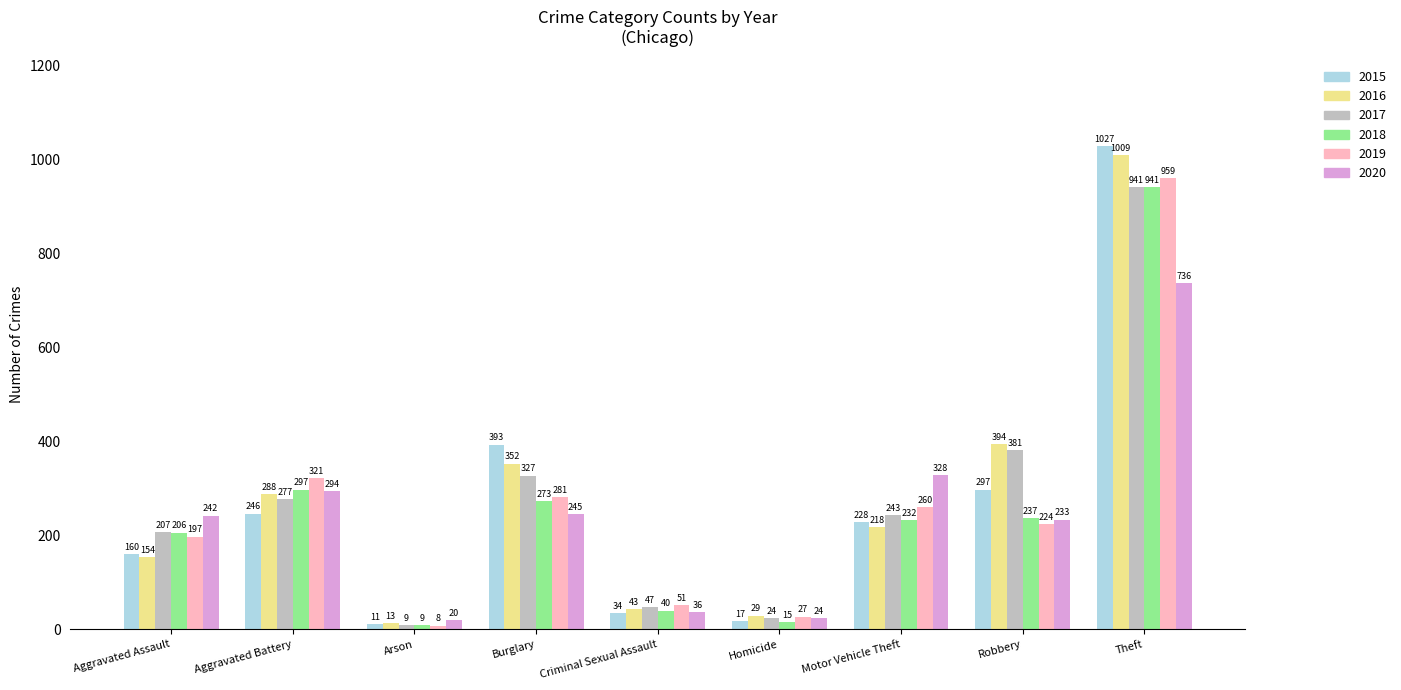

What is the difference between the second highest and minimum values in the 2020 series?

308